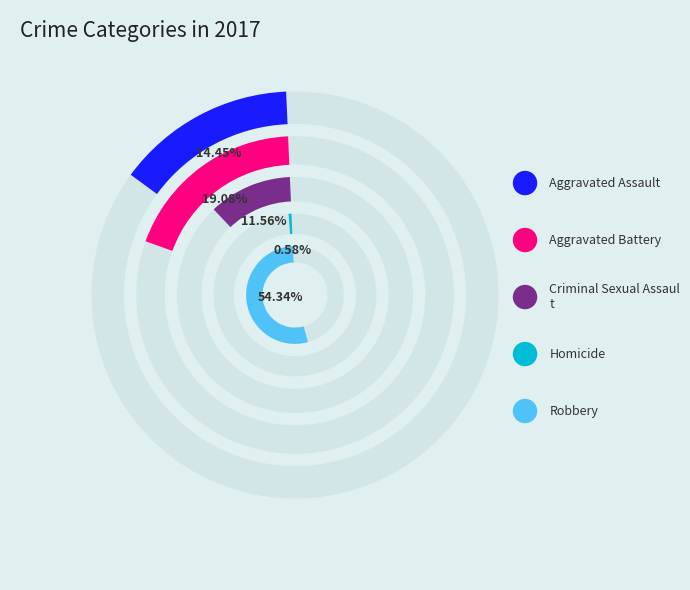

How many segments does this pie chart have?

5